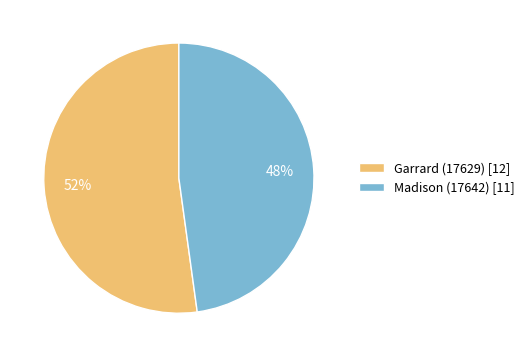

Between Garrard (17629) and Madison (17642), which is larger?

Garrard (17629)